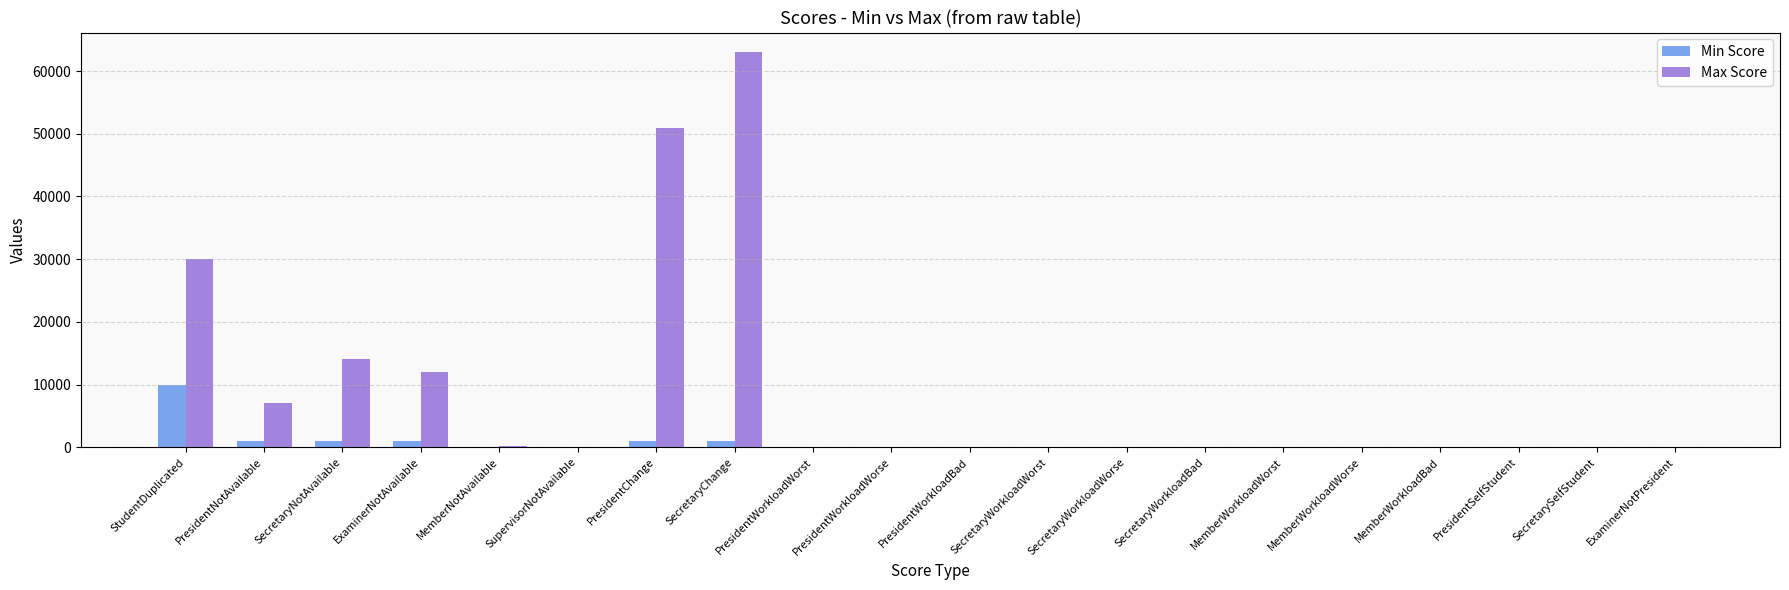

Are the bars grouped side by side (vs. stacked)?

Yes